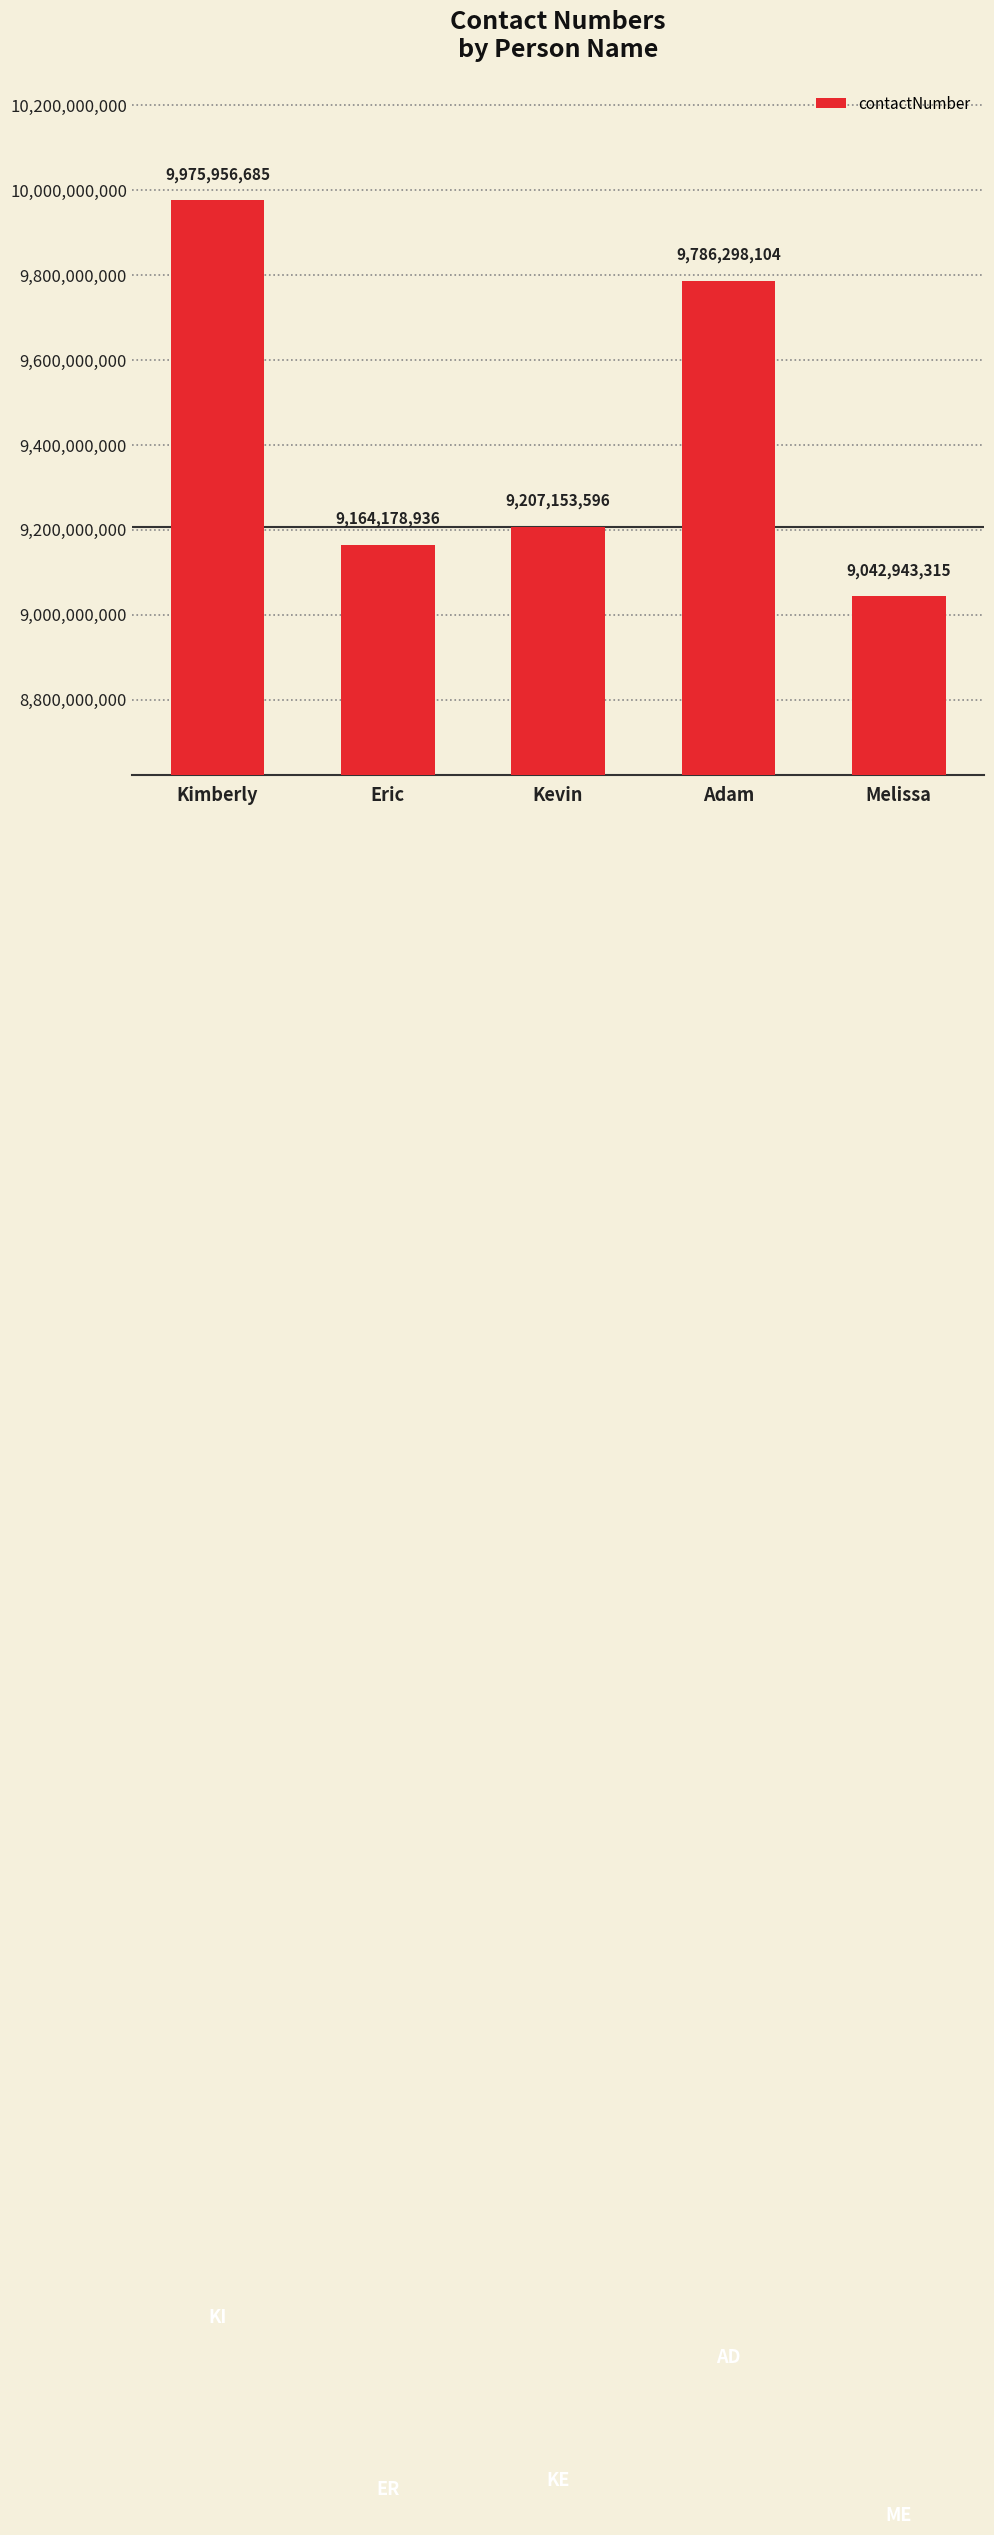

What is the change in value from Eric to Melissa?

-121235621